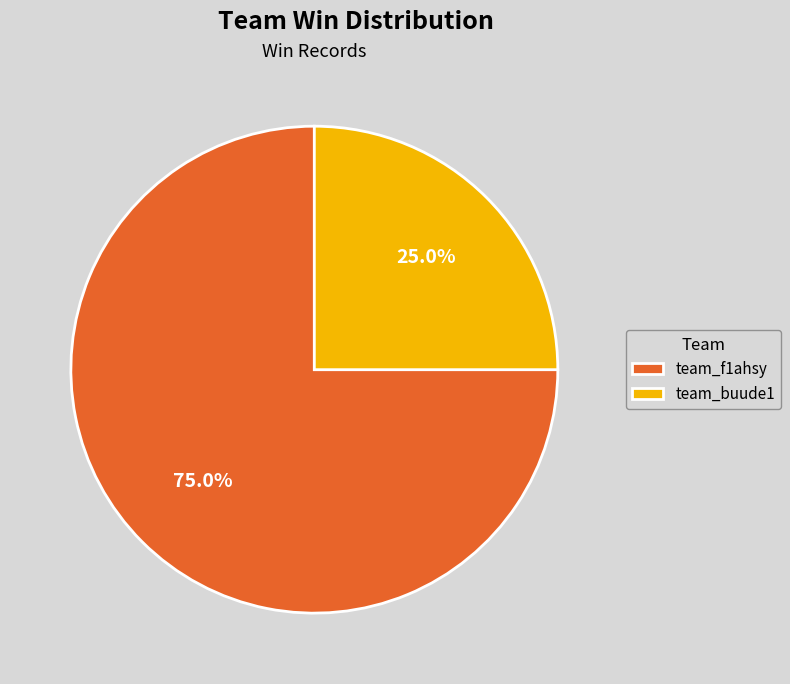

Approximately how many times larger is the value at team_buude1 compared to team_f1ahsy?

0.3